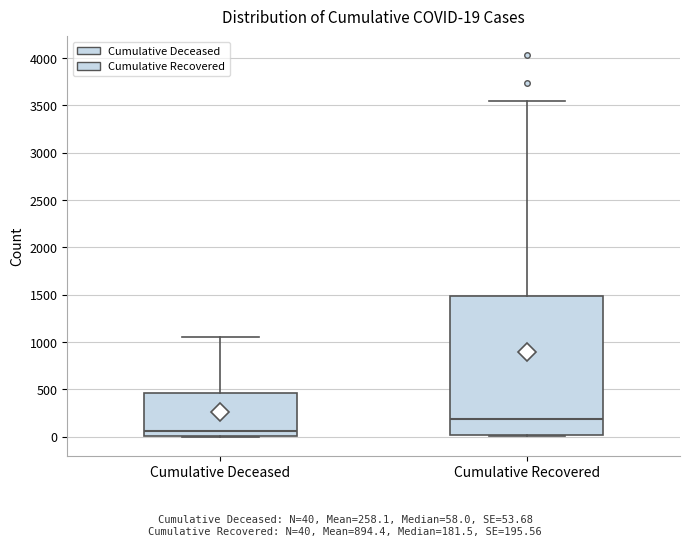

Which box has the highest median line?

Cumulative Recovered